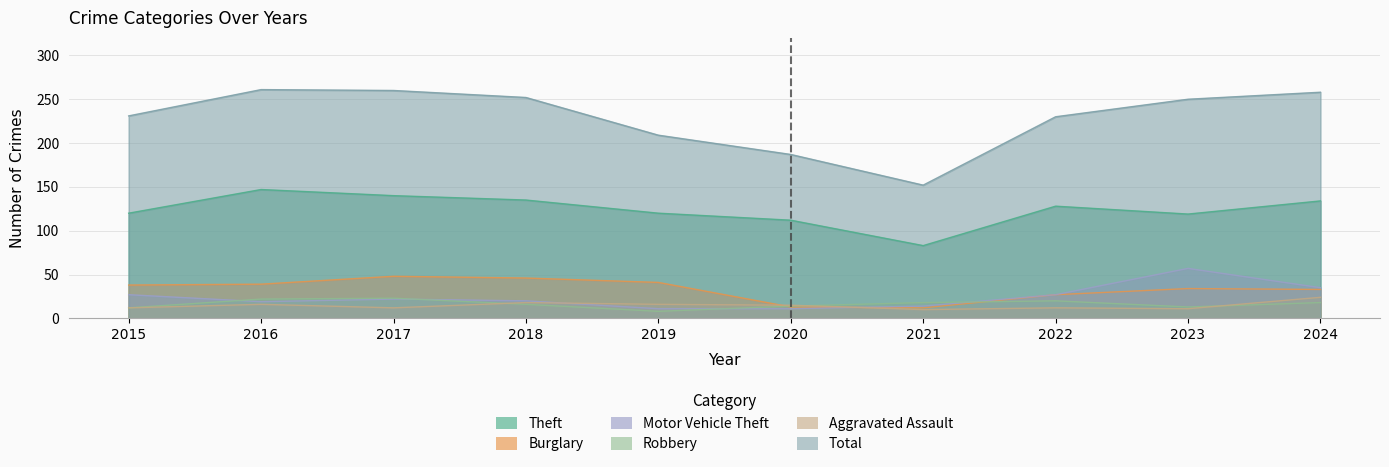

Where is Aggravated Assault nearest to the value 17?

2016